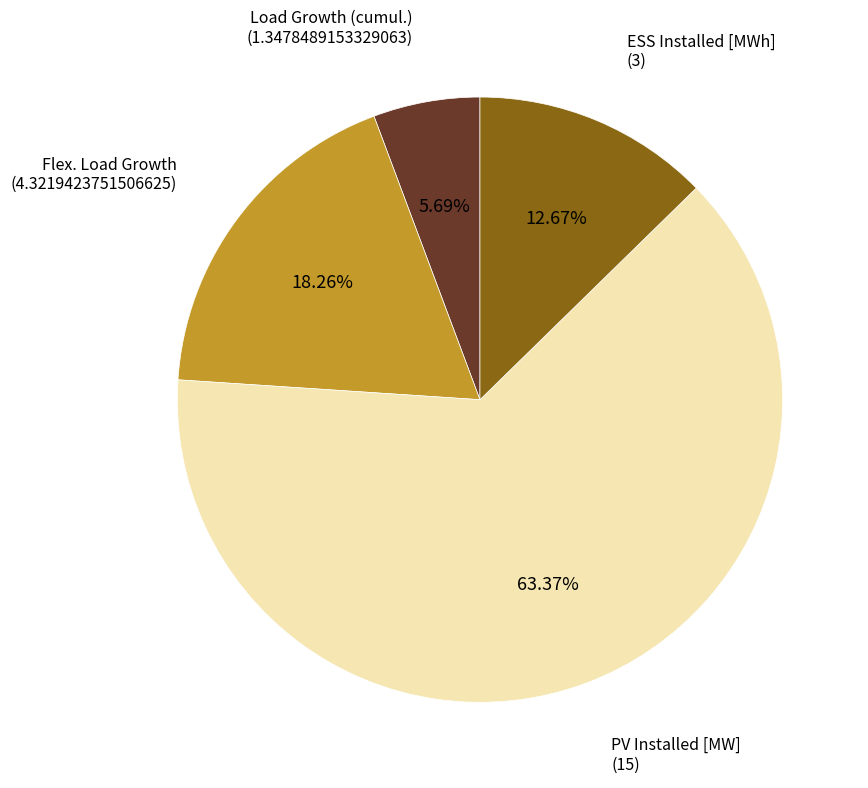

Is there any slice that represents more than half of the pie?

Yes